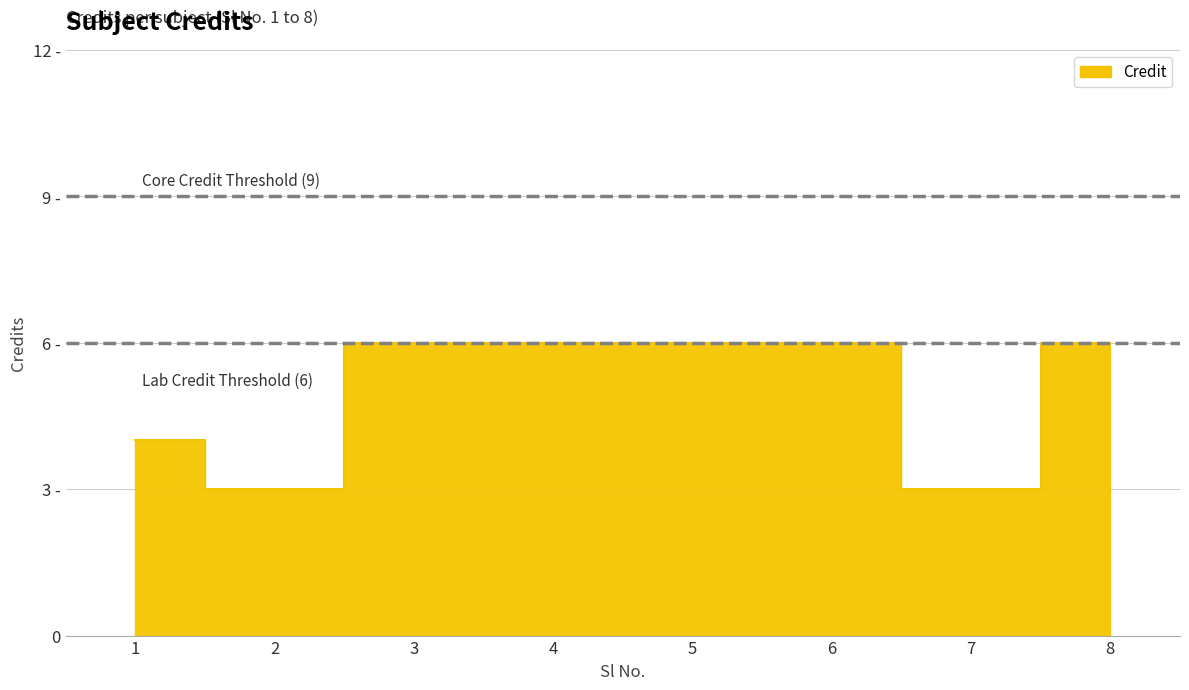

What is the difference between the maximum and minimum values?

3